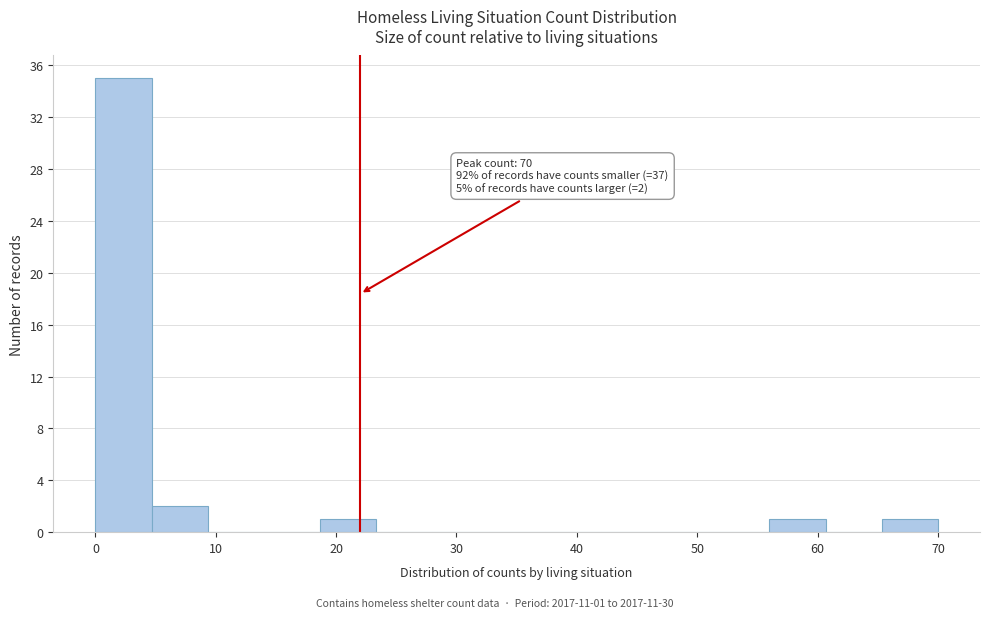

Over which range of the x-axis is the bar tallest?

0 to 5